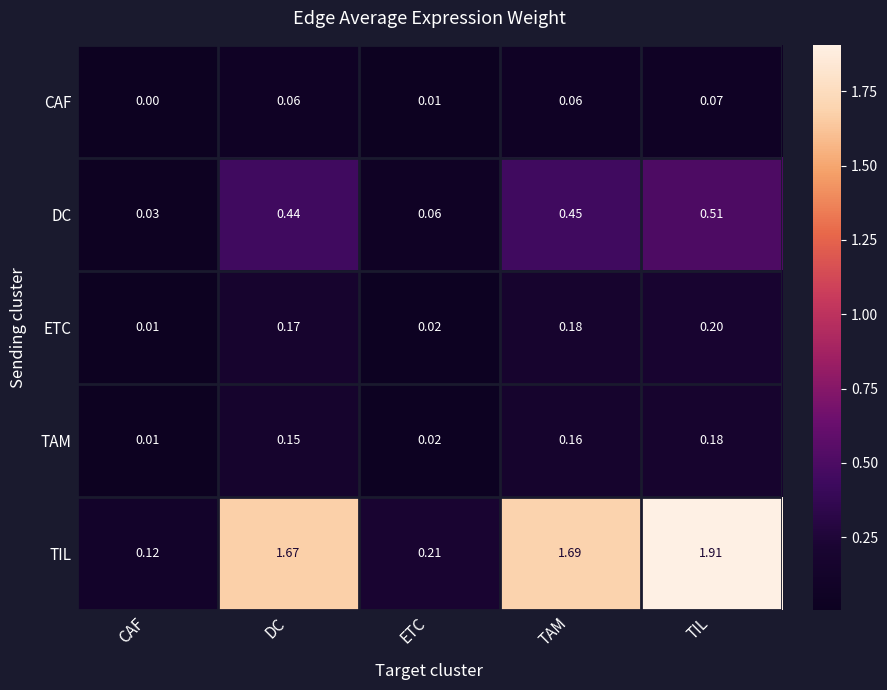

At which category is the sum across all series the highest?

TIL